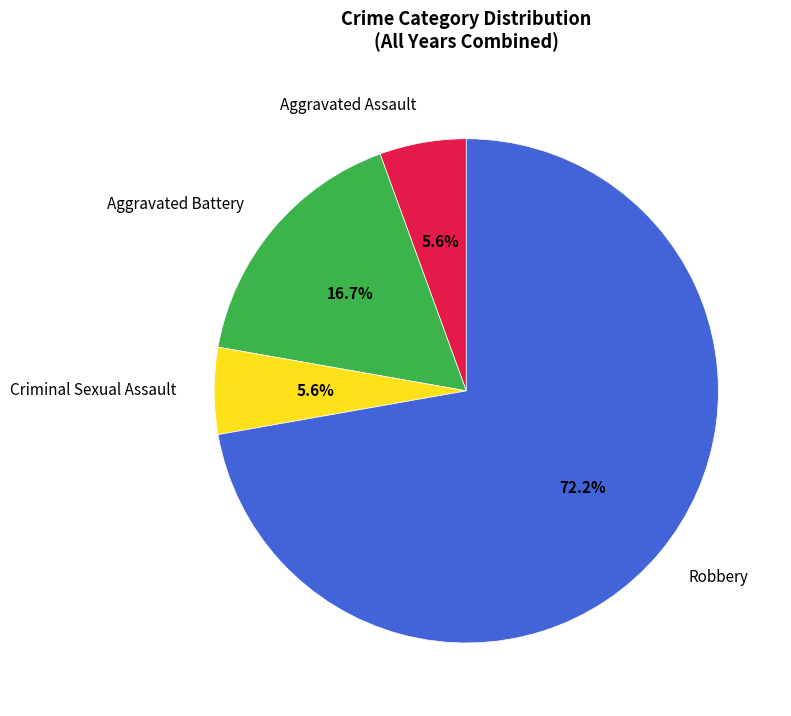

To the nearest percent, what is the average slice percentage?

25%